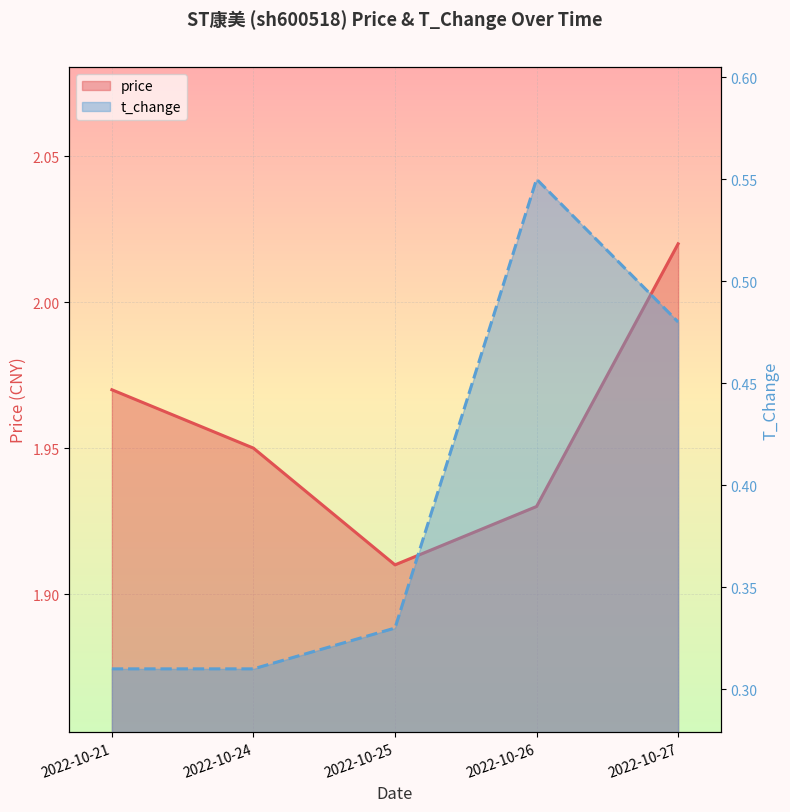

Rank the series at 2022-10-27 from highest to lowest value.

price, t_change